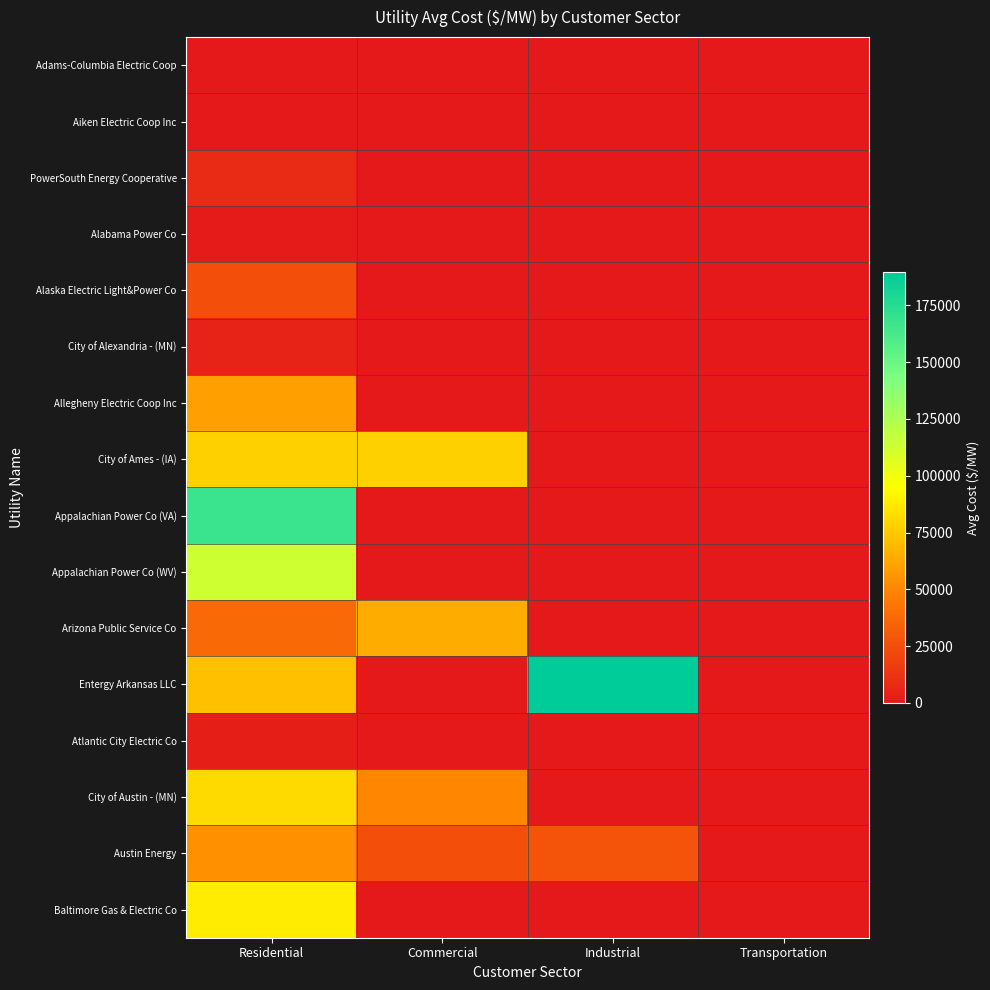

Reading left to right, what are all the values shown in this chart?

Adams-Columbia Electric Coop: Residential=0.0	Commercial=0.0	Industrial=0.0	Transportation=0.0
Aiken Electric Coop Inc: Residential=0.0	Commercial=0.0	Industrial=0.0	Transportation=0.0
PowerSouth Energy Cooperative: Residential=8379.9	Commercial=0.0	Industrial=0.0	Transportation=0.0
Alabama Power Co: Residential=885.8	Commercial=0.0	Industrial=0.0	Transportation=0.0
Alaska Electric Light&Power Co: Residential=25612.0	Commercial=0.0	Industrial=0.0	Transportation=0.0
City of Alexandria - (MN): Residential=4855.6	Commercial=0.0	Industrial=0.0	Transportation=0.0
Allegheny Electric Coop Inc: Residential=59560.7	Commercial=0.0	Industrial=0.0	Transportation=0.0
City of Ames - (IA): Residential=77294.4	Commercial=77588.2	Industrial=0.0	Transportation=0.0
Appalachian Power Co (VA): Residential=167857.1	Commercial=0.0	Industrial=0.0	Transportation=0.0
Appalachian Power Co (WV): Residential=112758.6	Commercial=0.0	Industrial=0.0	Transportation=0.0
Arizona Public Service Co: Residential=37548.2	Commercial=64257.4	Industrial=0.0	Transportation=0.0
Entergy Arkansas LLC: Residential=71157.0	Commercial=0.0	Industrial=189682.5	Transportation=0.0
Atlantic City Electric Co: Residential=2416.7	Commercial=0.0	Industrial=0.0	Transportation=0.0
City of Austin - (MN): Residential=81157.9	Commercial=50000.0	Industrial=0.0	Transportation=0.0
Austin Energy: Residential=53451.7	Commercial=25449.2	Industrial=28005.5	Transportation=0.0
Baltimore Gas & Electric Co: Residential=87849.7	Commercial=0.0	Industrial=0.0	Transportation=0.0